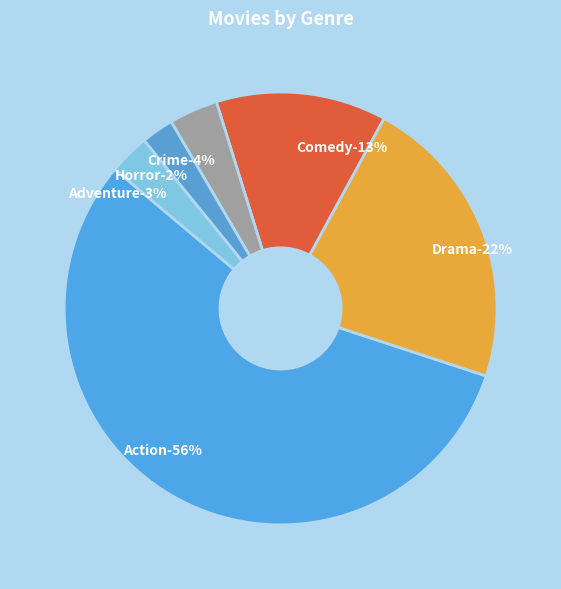

Combined, do Comedy and Action account for over 50%?

Yes